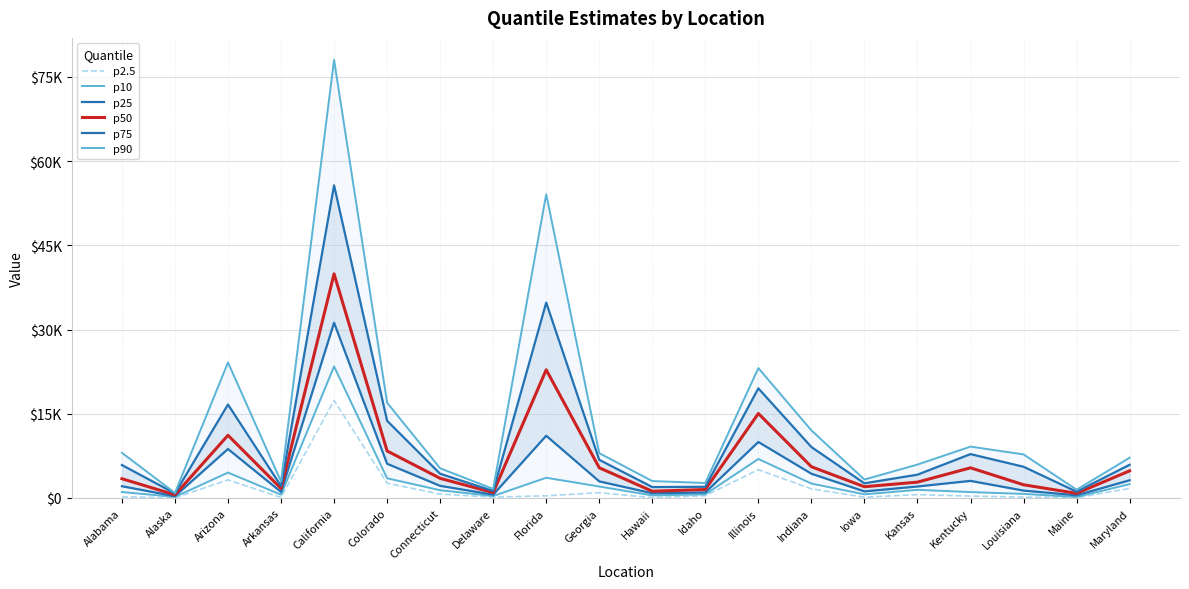

Which has a higher value, Louisiana or Indiana?

Indiana